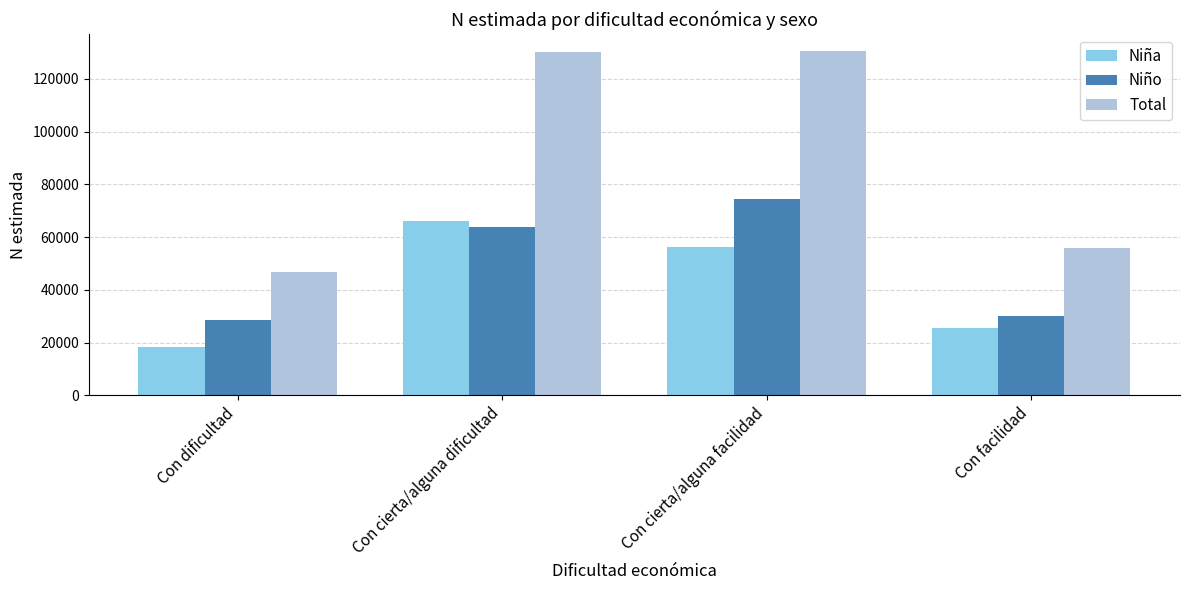

How many data points does each series have?

4